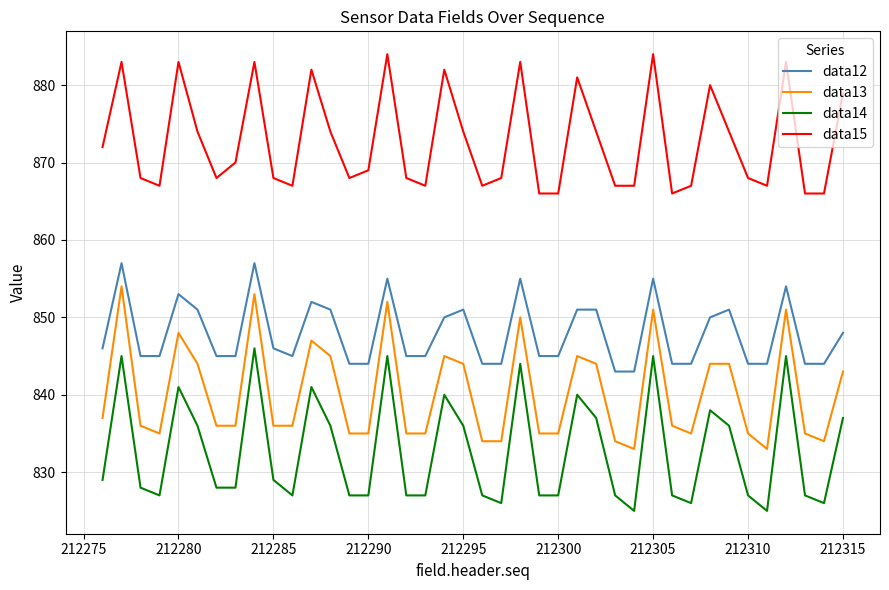

True or false: data13 and data14 cross at least once.

False